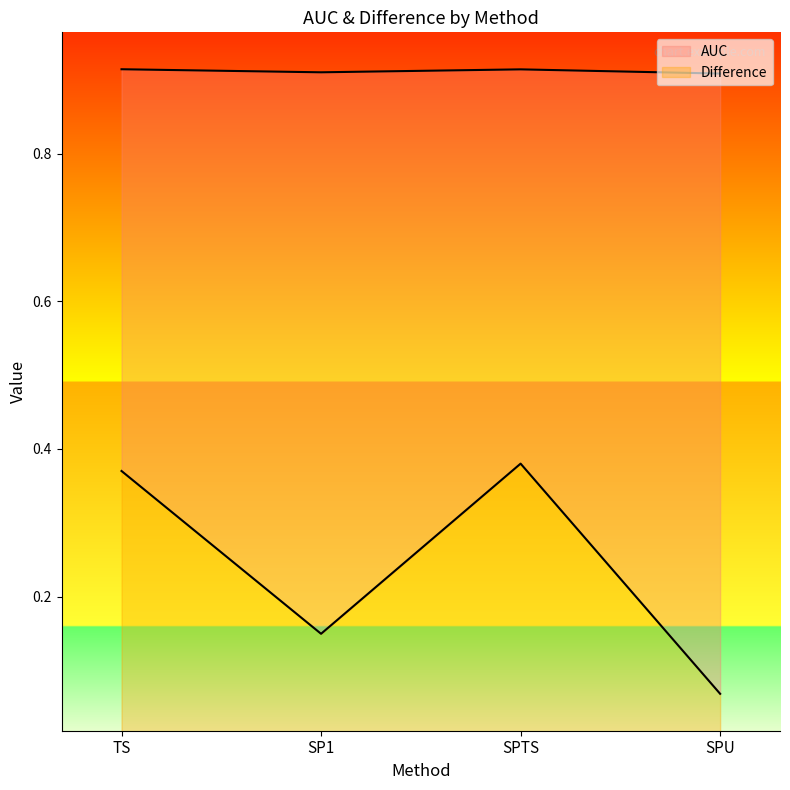

List the labels in order of Difference value, smallest first.

SPU, SP1, TS, SPTS